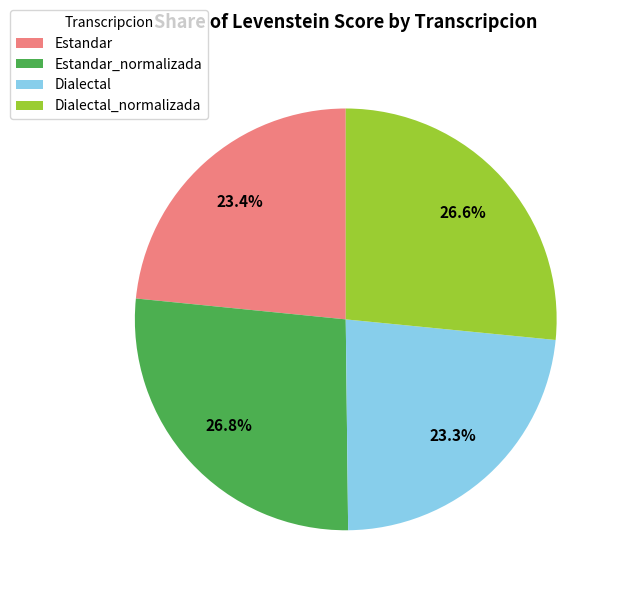

Which has a higher value, Estandar_normalizada or Estandar?

Estandar_normalizada